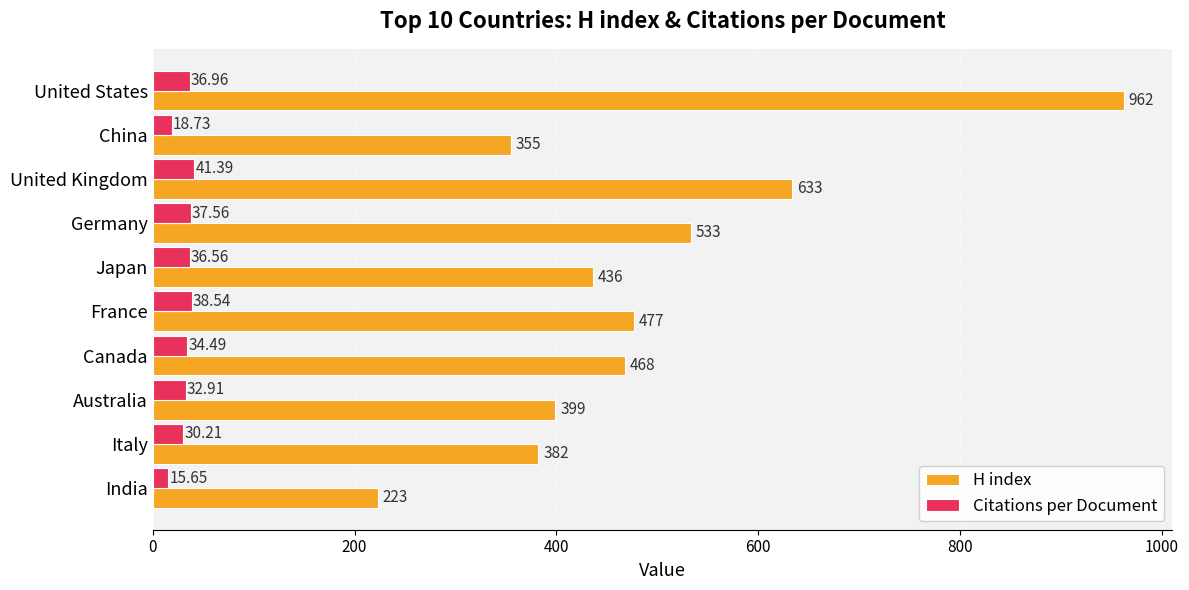

Which series has the largest total across all categories?

H index